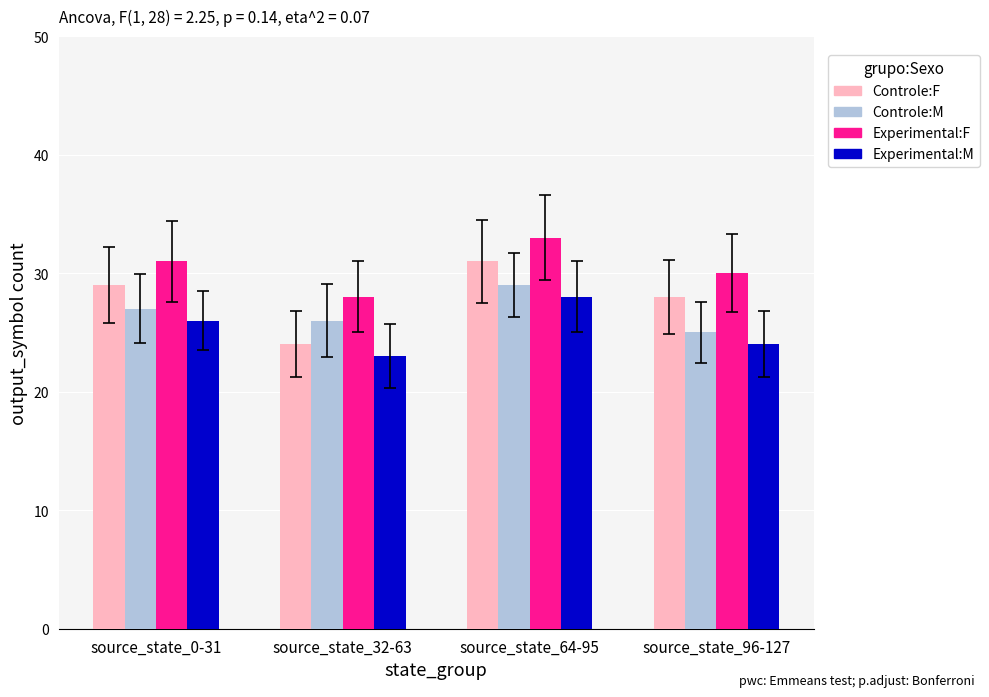

What is the sum of all Experimental:F values?

122